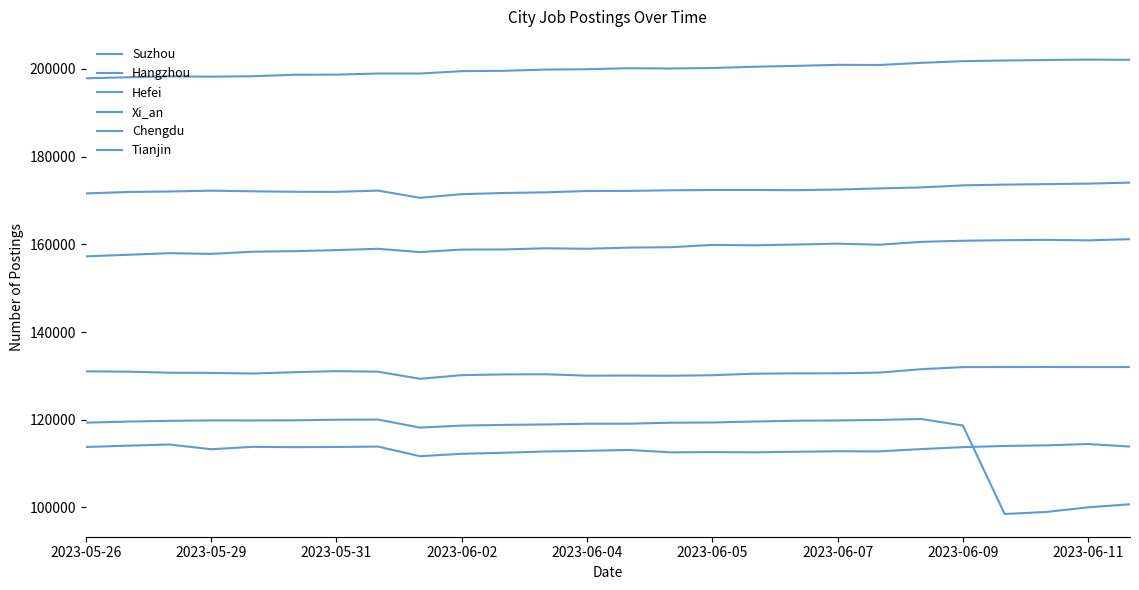

At which label does Hangzhou first exceed 130719?

2023-05-26